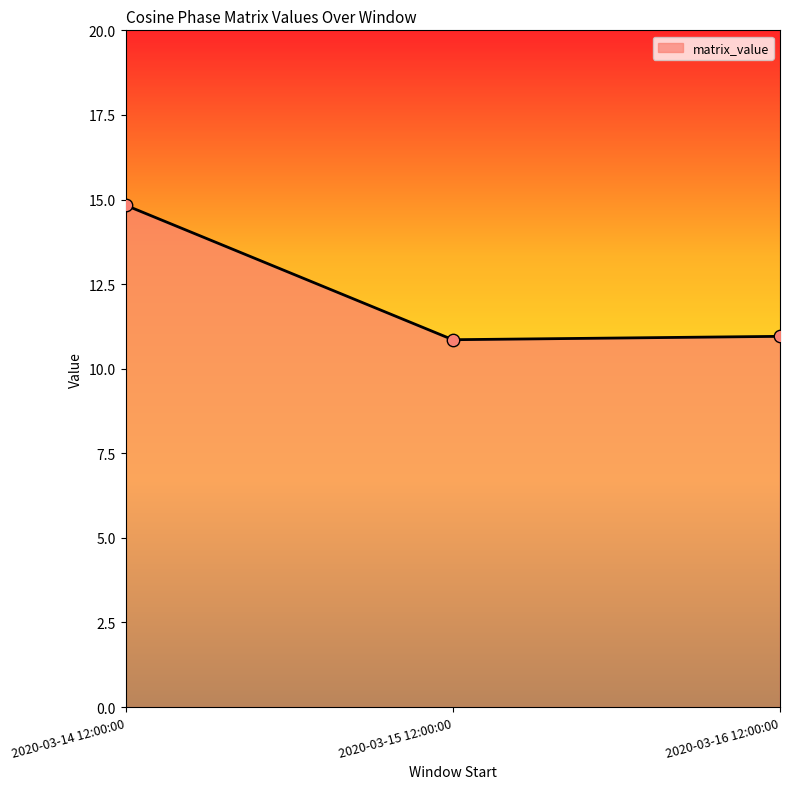

Approximately how many times larger is the value at 2020-03-14 12:00:00 compared to 2020-03-16 12:00:00?

1.4